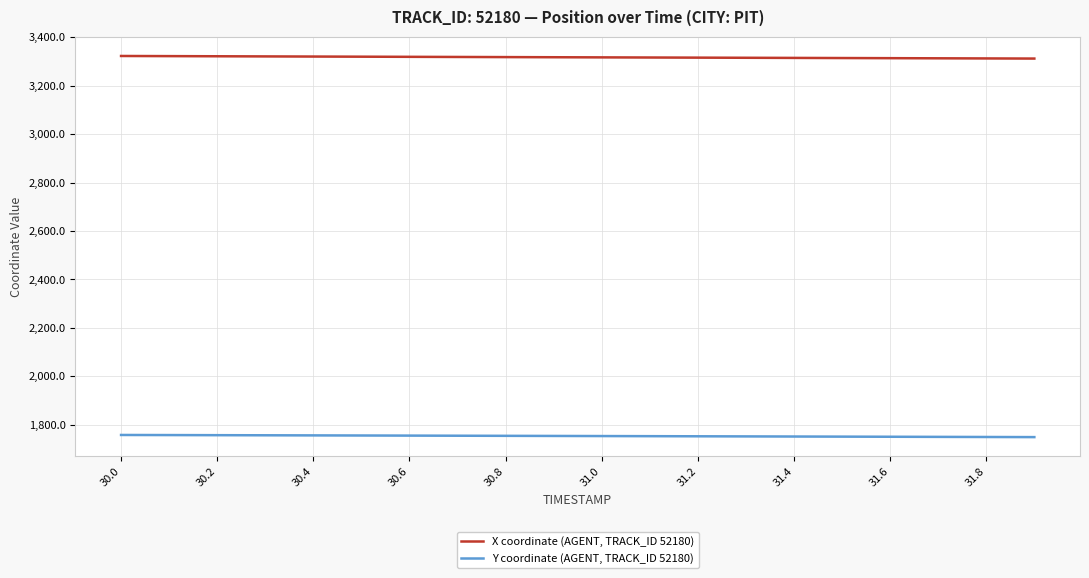

List the series in order of their overall mean, highest first.

X coordinate (AGENT, TRACK_ID 52180), Y coordinate (AGENT, TRACK_ID 52180)